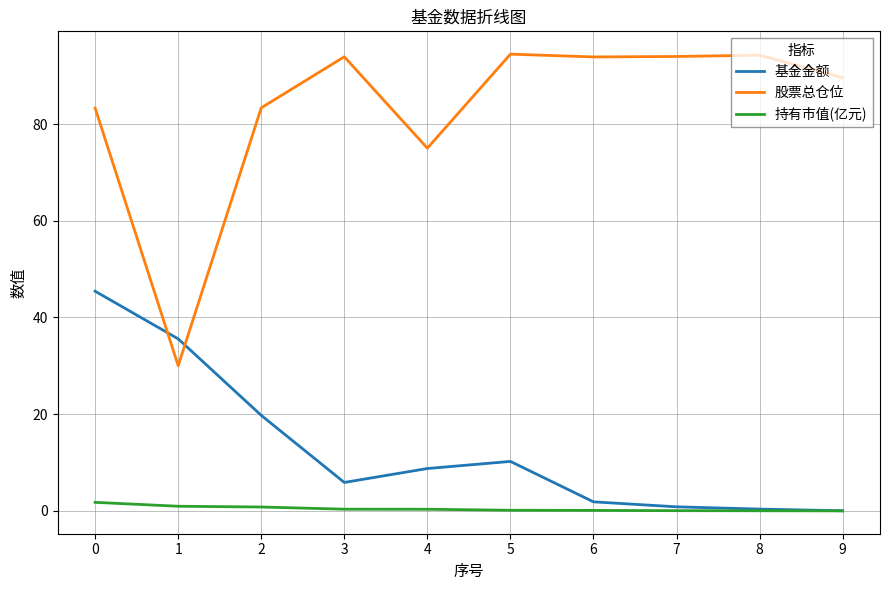

True or false: 股票总仓位 and 基金金额 intersect in this chart.

True